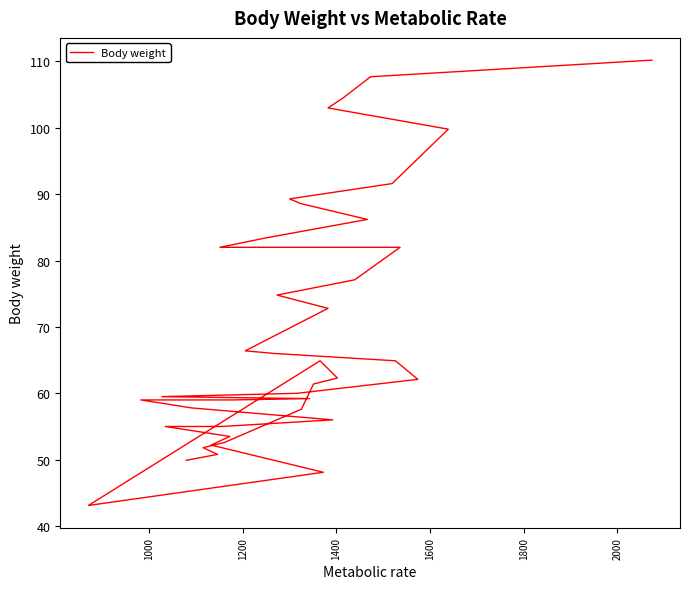

What is the sum of all values?

2781.1